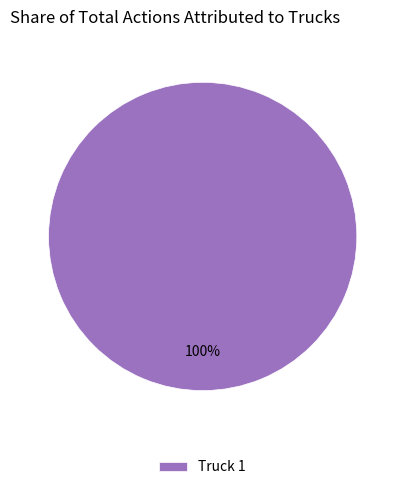

True or false: Truck 1 accounts for 100% of the total.

True